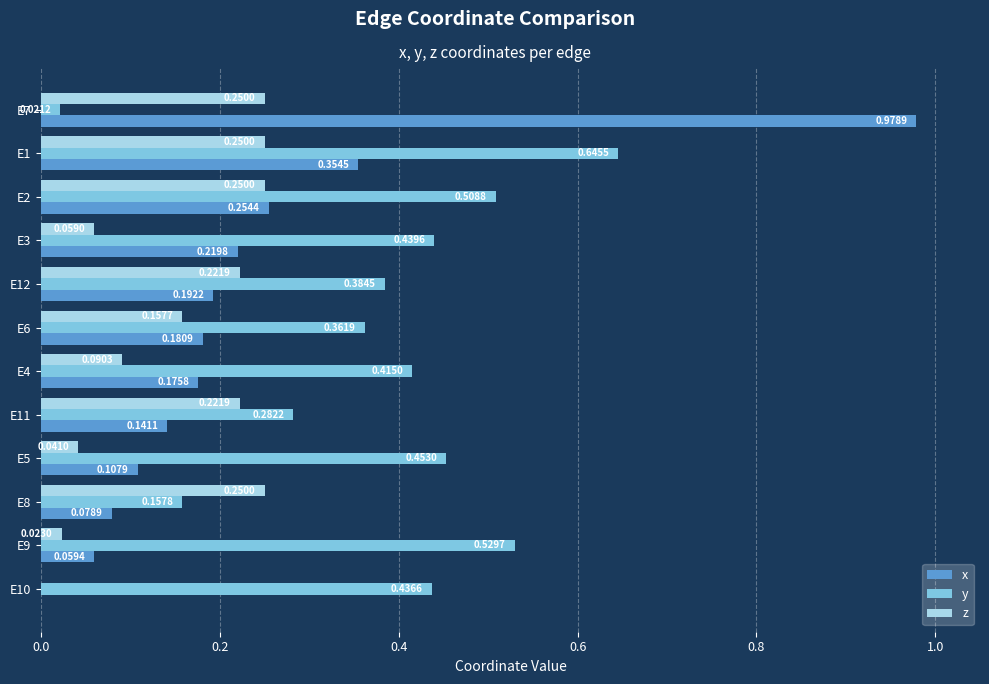

Between E1 and E2, which series saw the biggest shift?

y